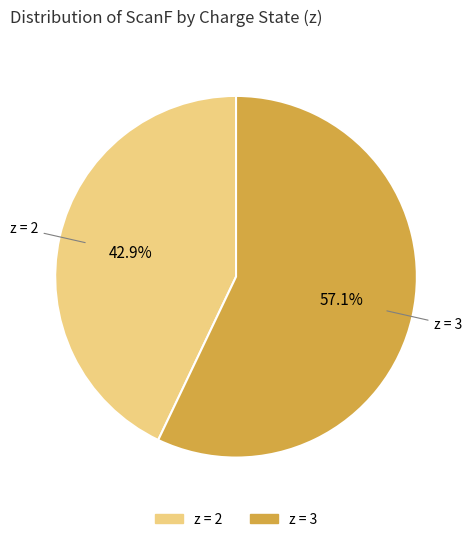

Is there a majority slice in this chart?

Yes